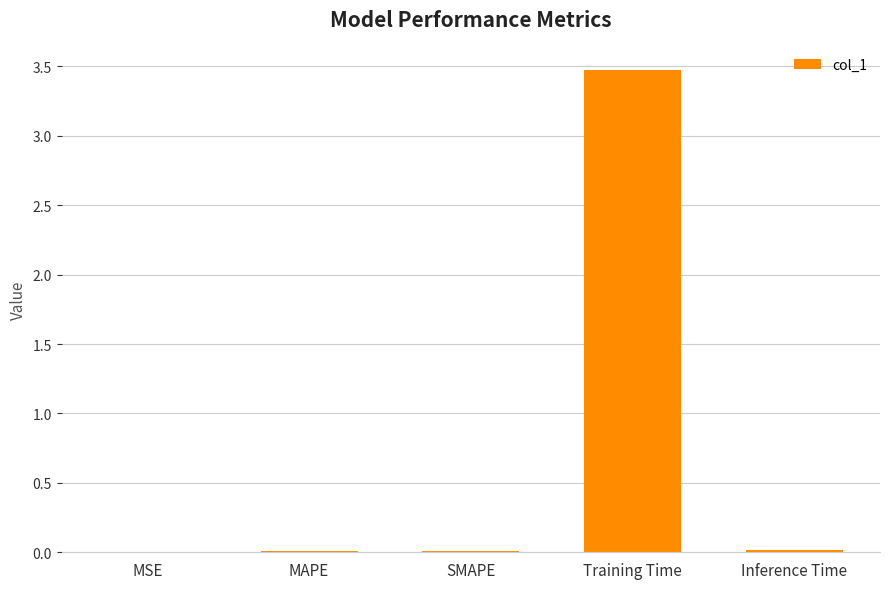

How many data points does each series have?

5